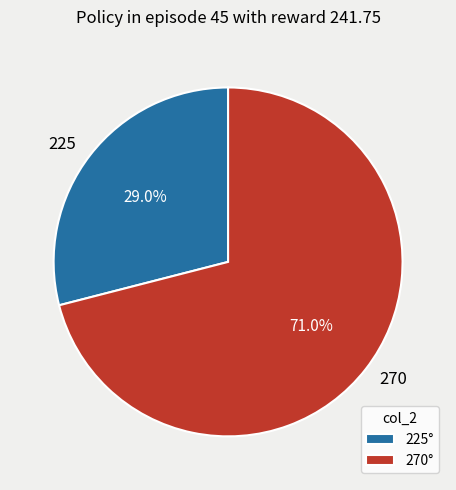

How many segments does this pie chart have?

2